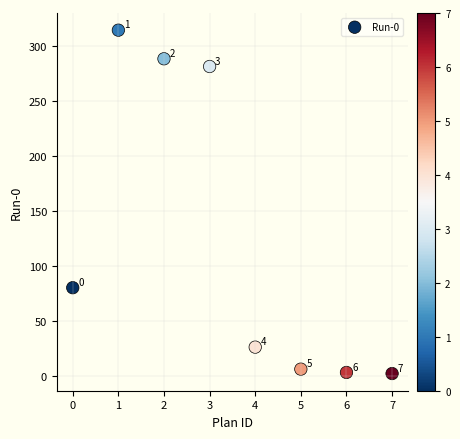

What is the average Y value?

125